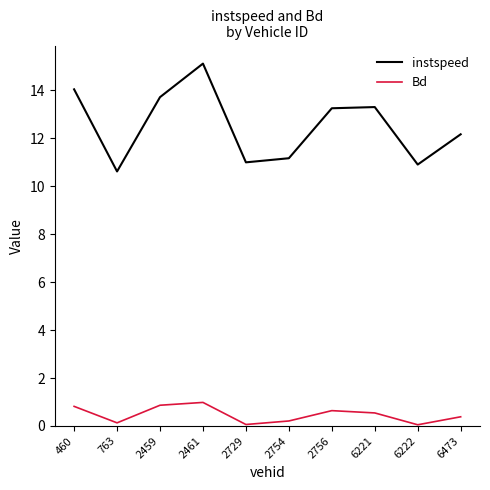

What is the total value across all series at 460?

14.9